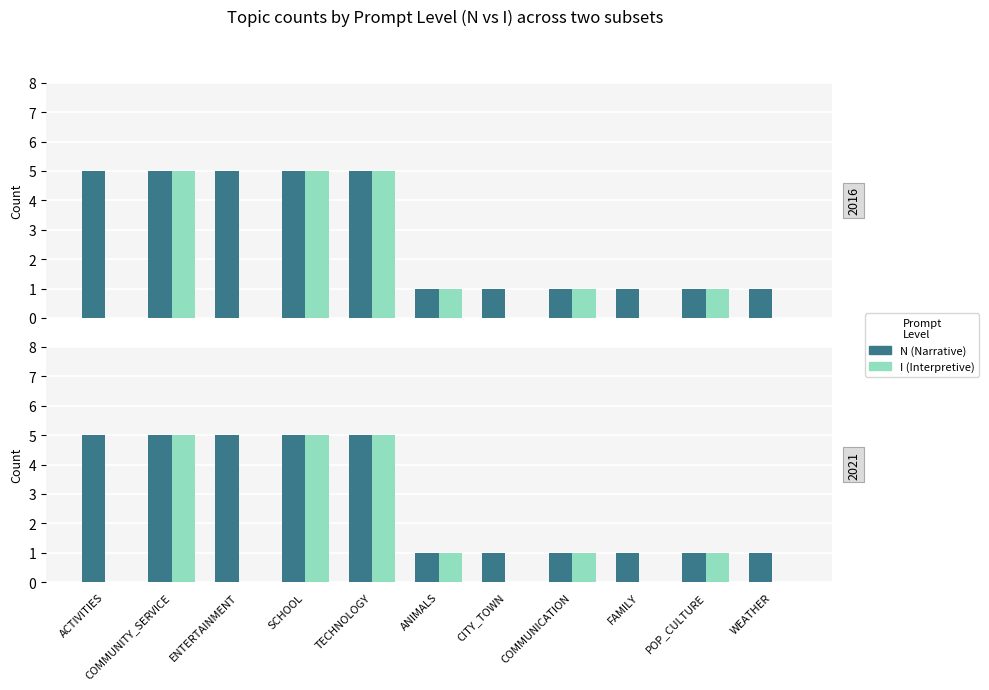

List the series in order of their overall mean, highest first.

N (Narrative), I (Interpretive)